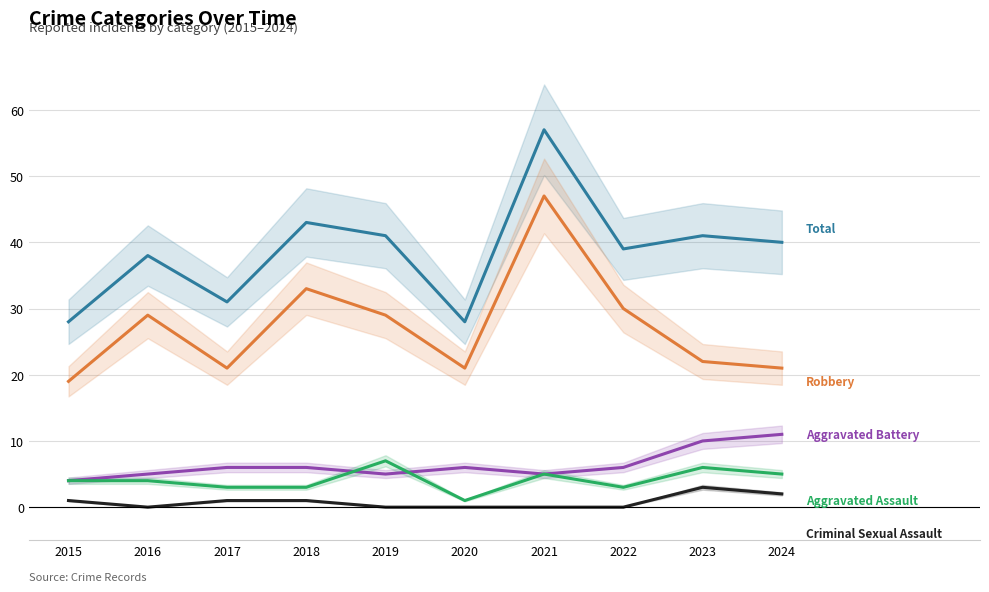

Between 2016 and 2023, which series saw the biggest shift?

Robbery